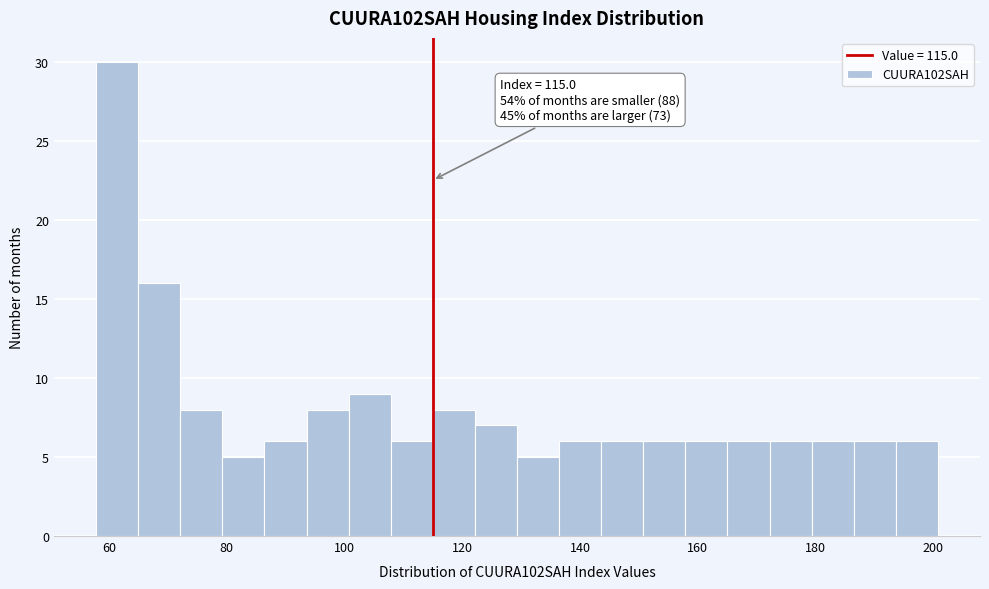

Read against the x-axis, roughly where is the centre of the tallest bar?

62